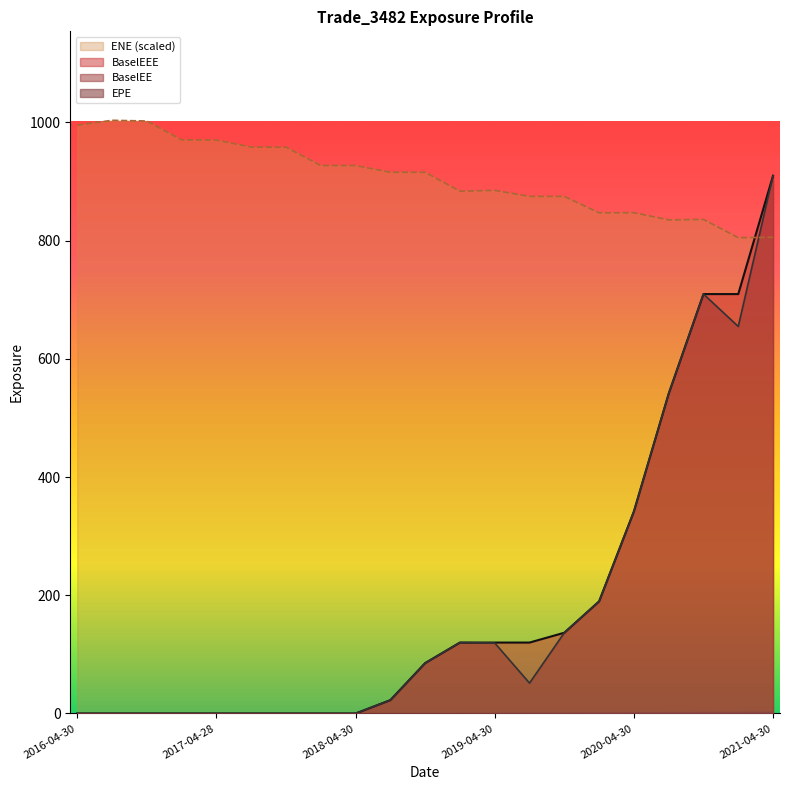

What is the label of the 3rd point from the left?

2016-10-31